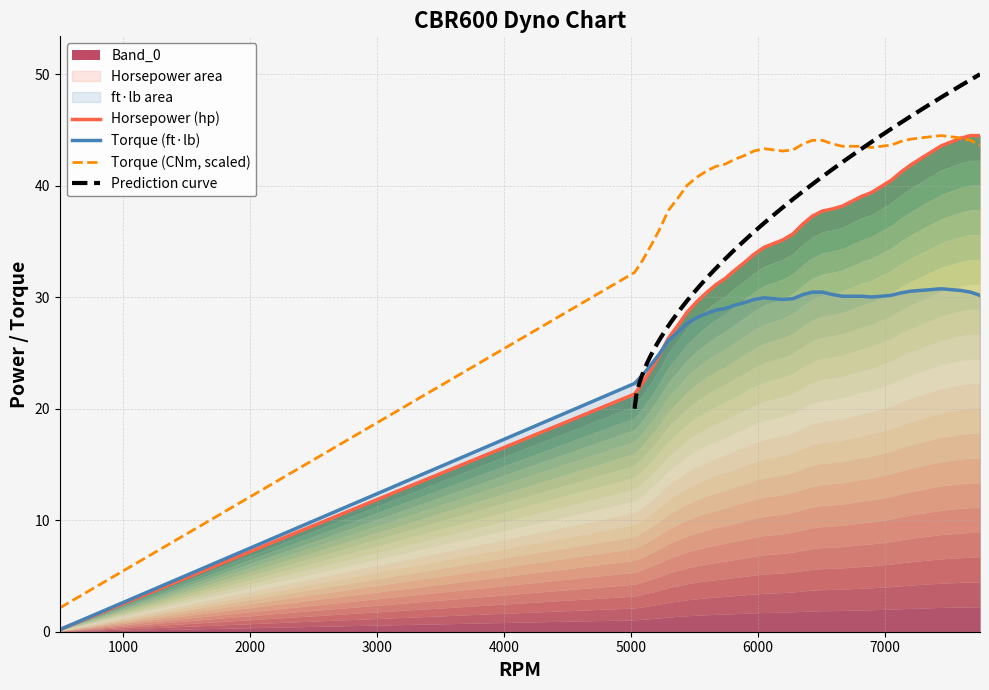

How many values in the ft_lb series exceed 30?

19